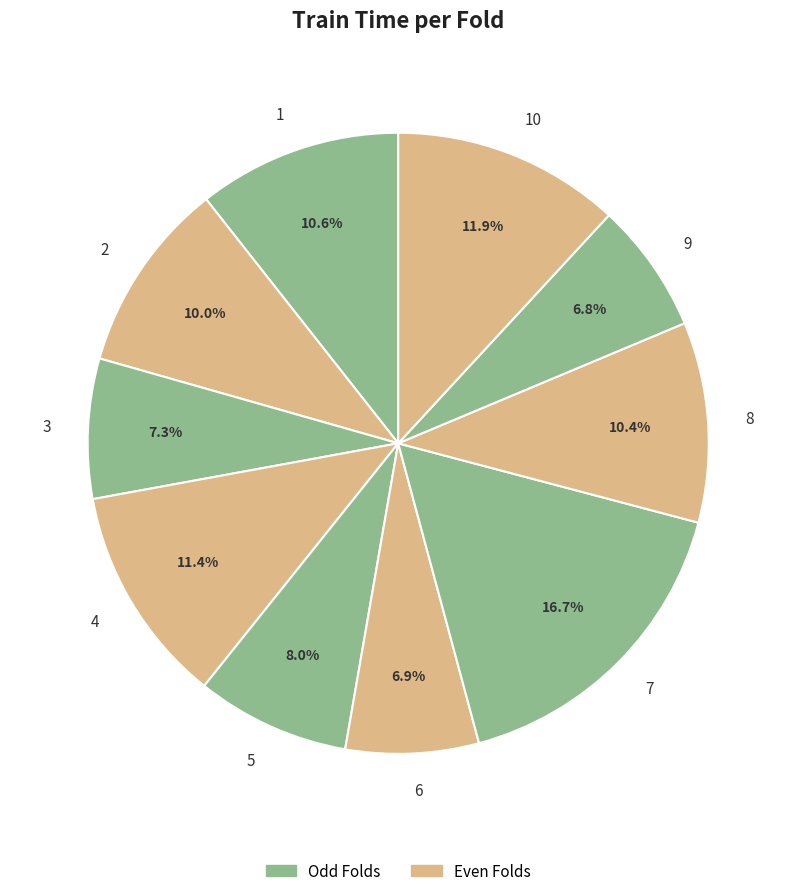

What percentage is the 10 slice, to the nearest percent?

12%